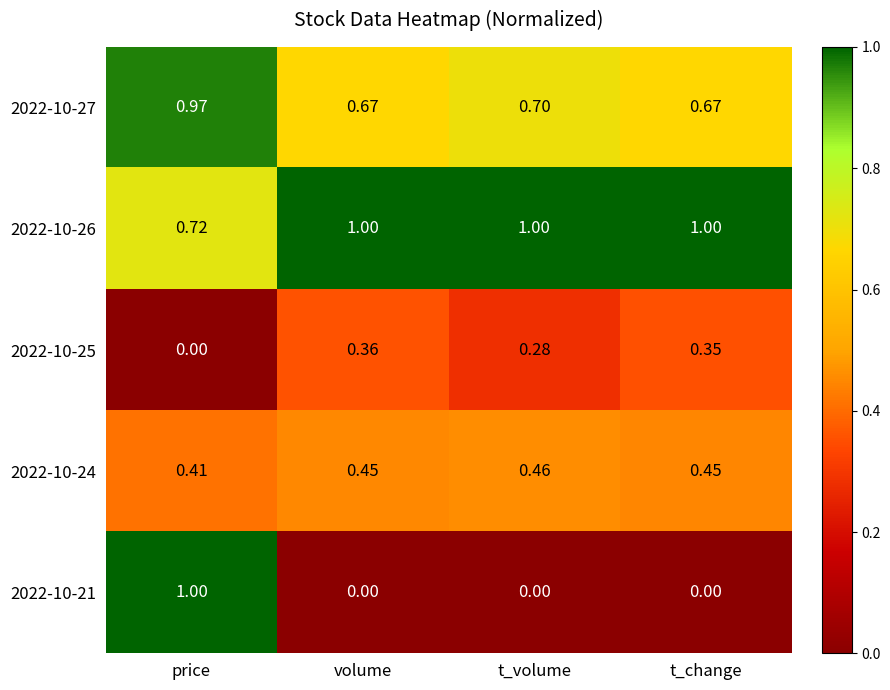

Which series has the largest total across all categories?

2022-10-26